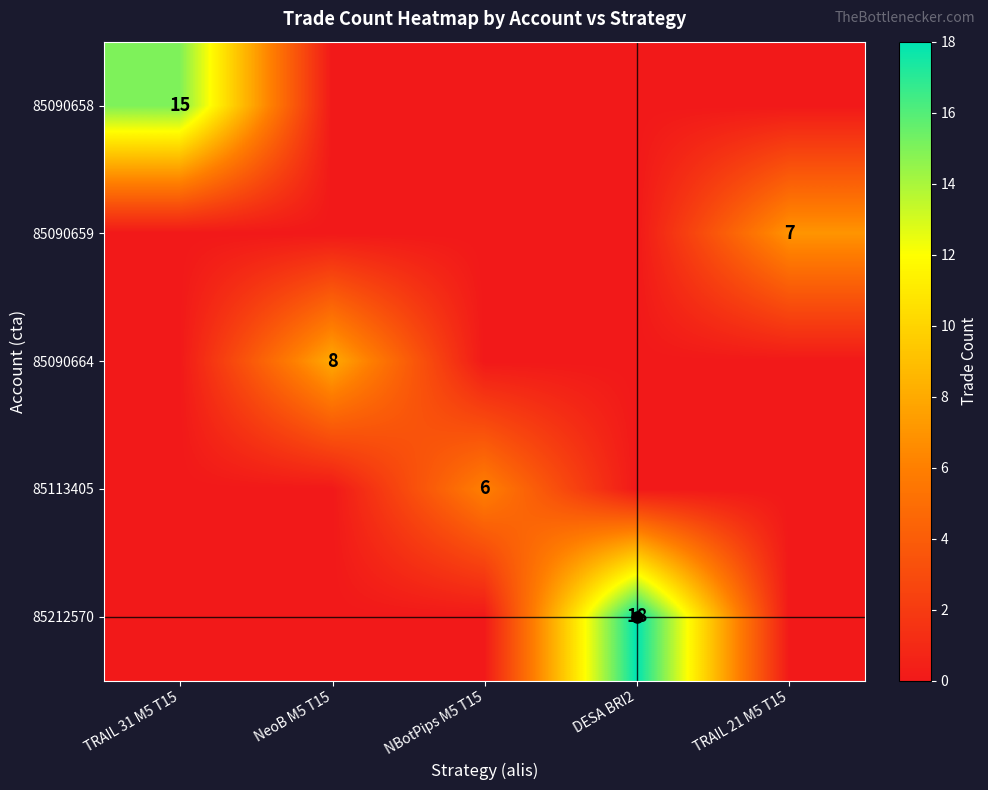

At how many categories does at least one series exceed 3?

5